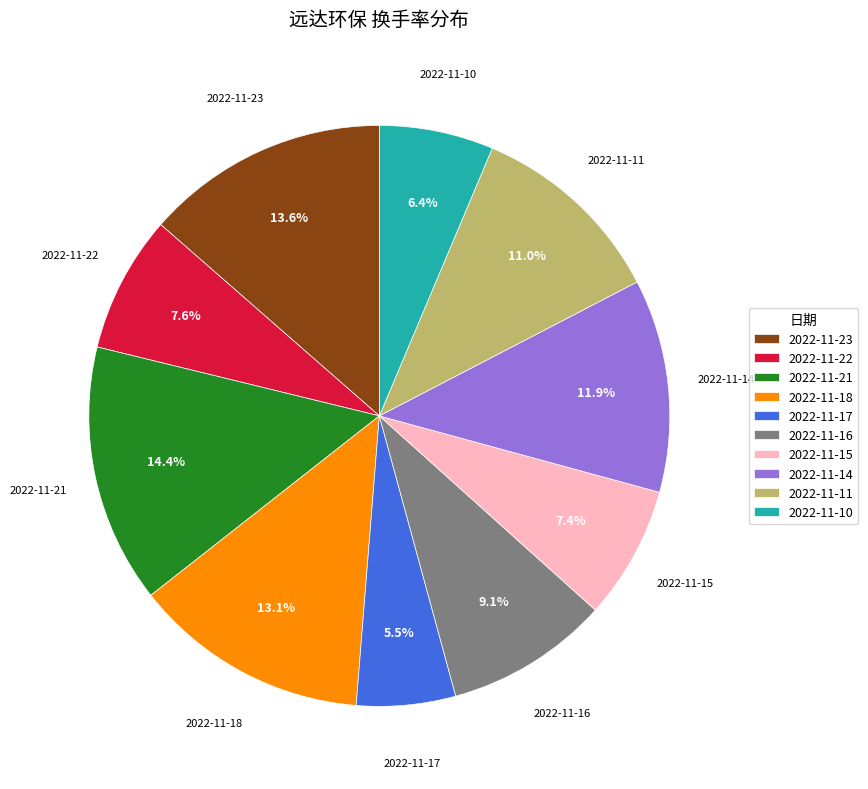

Is it true that 2022-11-16 is 9% of the pie?

True